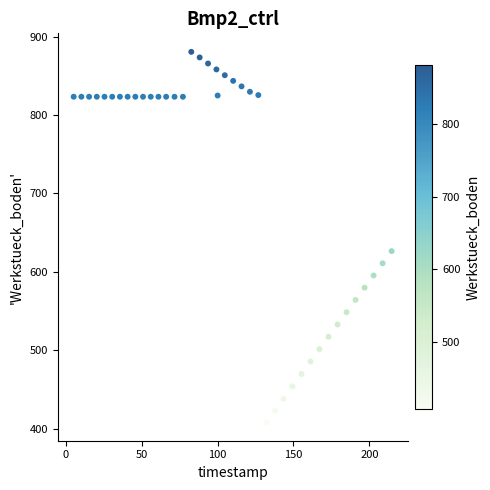

What Y value in the scatter plot is closest to 644?

626.4